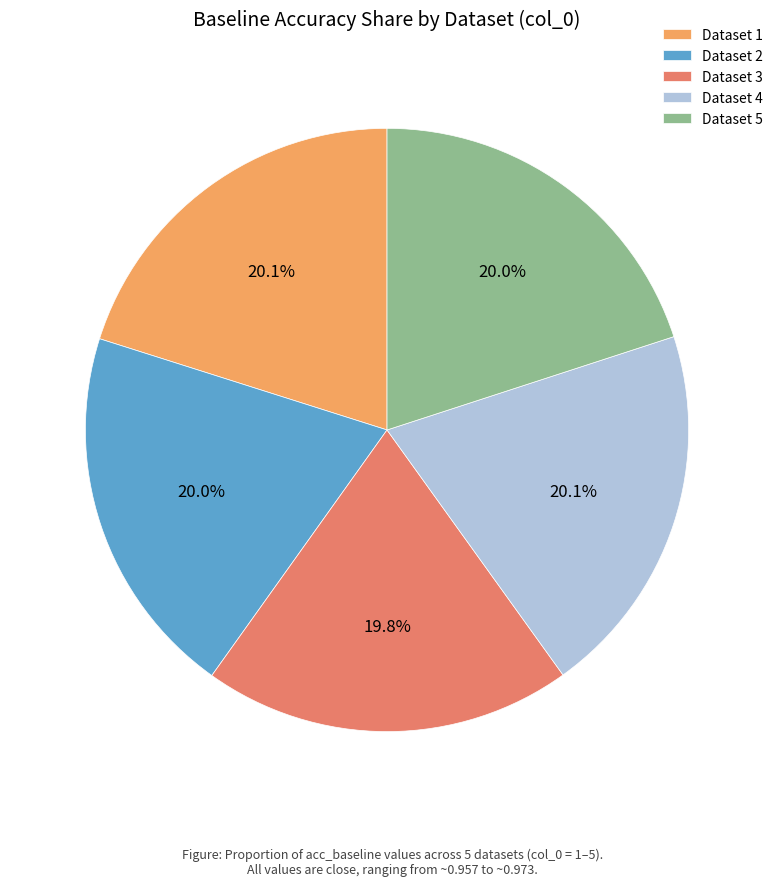

Combined, do Dataset 4 and Dataset 3 account for over 50%?

No